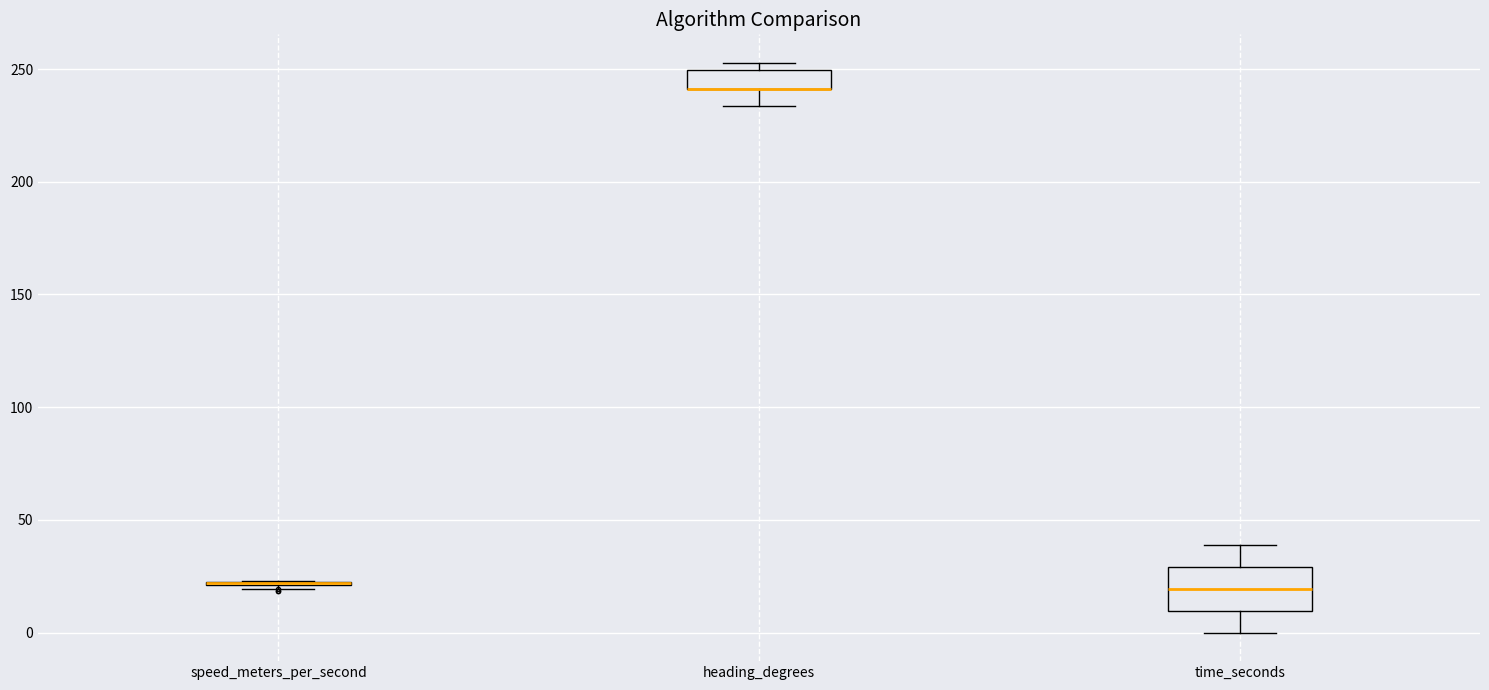

Where is the lower edge of the box for heading_degrees on the y-axis? The values are not printed on the chart, so give them approximately, as read against the axis.

240